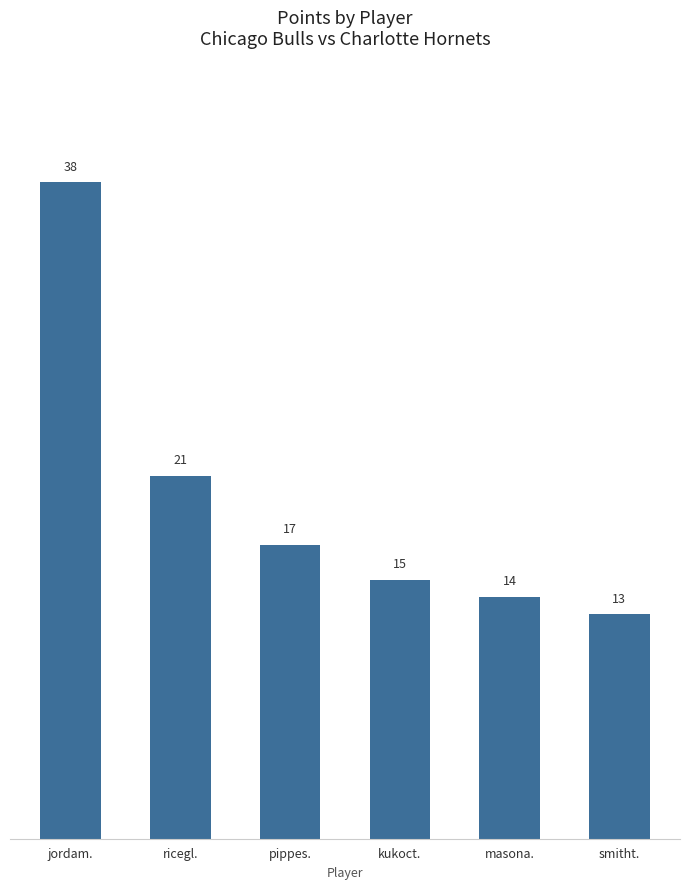

Reading right to left, list all the values displayed in this chart.

13	14	15	17	21	38